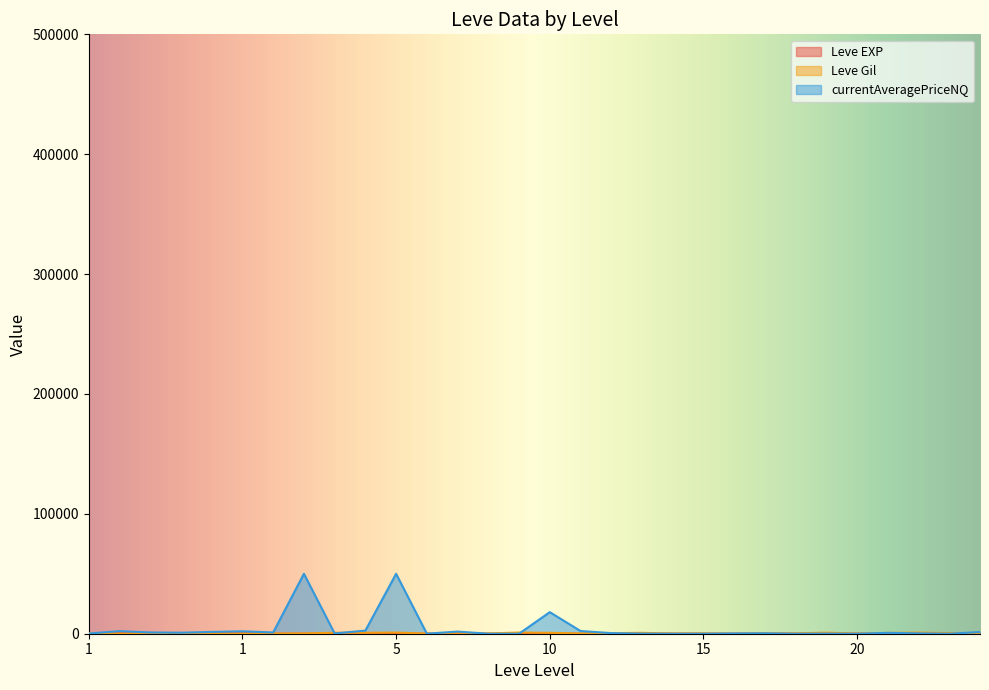

What is the value of the Leve Gil point at the 12th from the left?

170